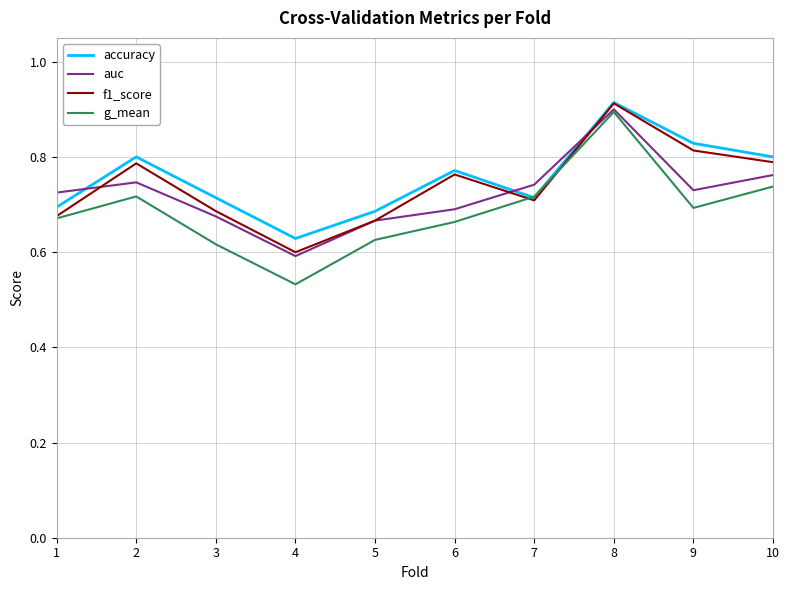

At which category does accuracy reach its first local peak?

2